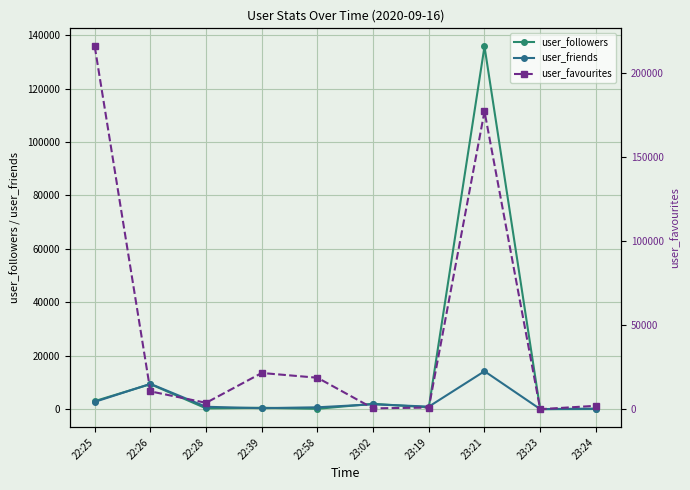

The user_favourites series shows 283446 at 22:25. True or false?

False